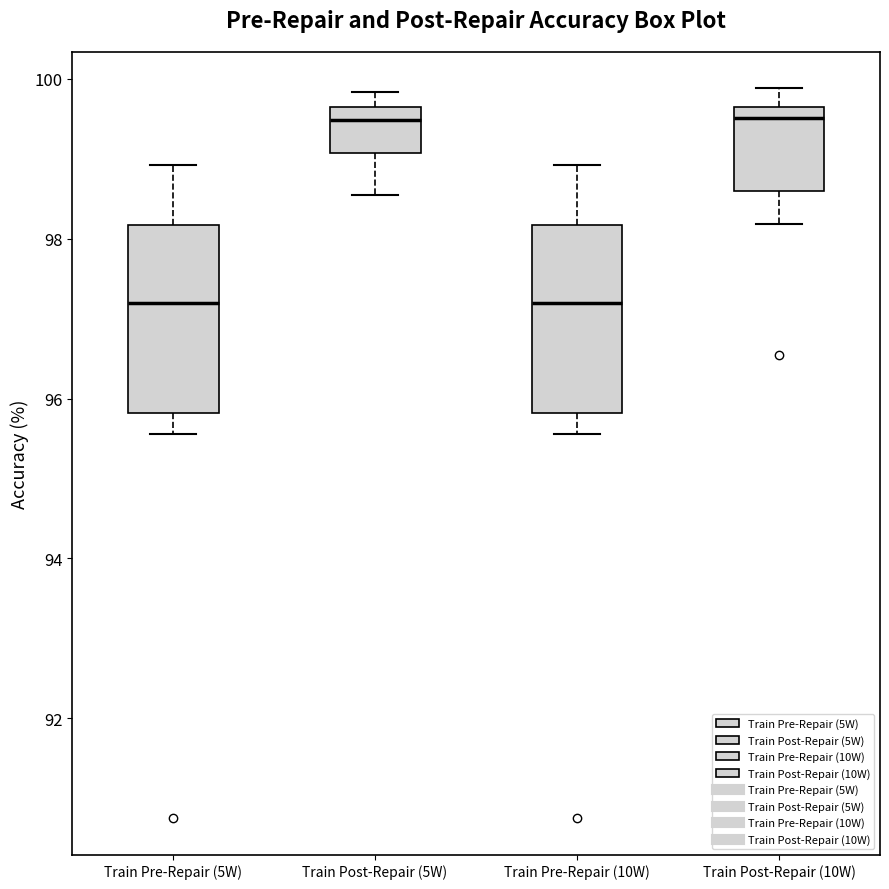

Where is the lower edge of the box for Train Pre-Repair (10W) on the y-axis? The values are not printed on the chart, so give them approximately, as read against the axis.

95.8